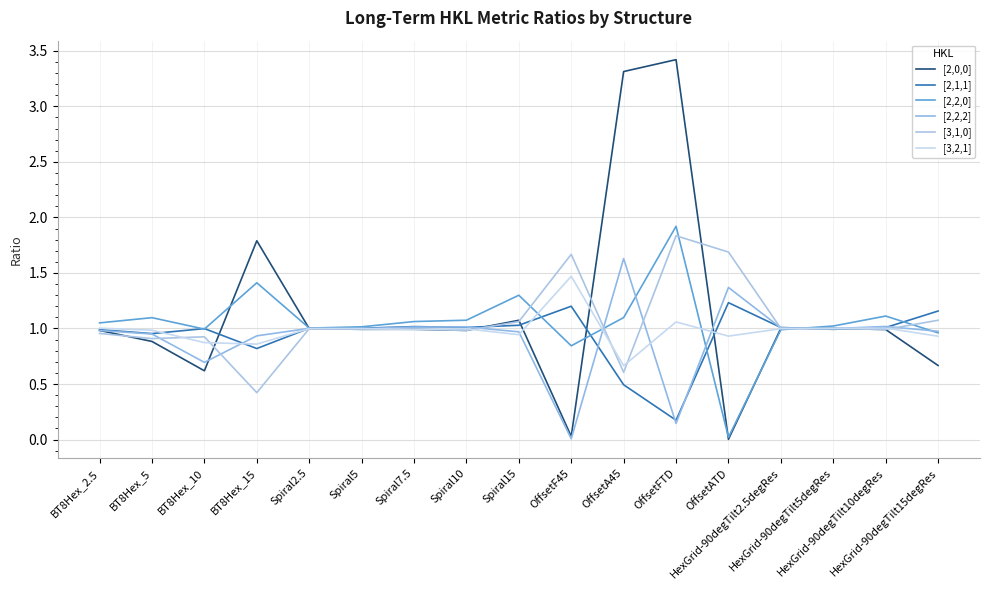

Where is [2,1,1] nearest to the value 0?

OffsetFTD